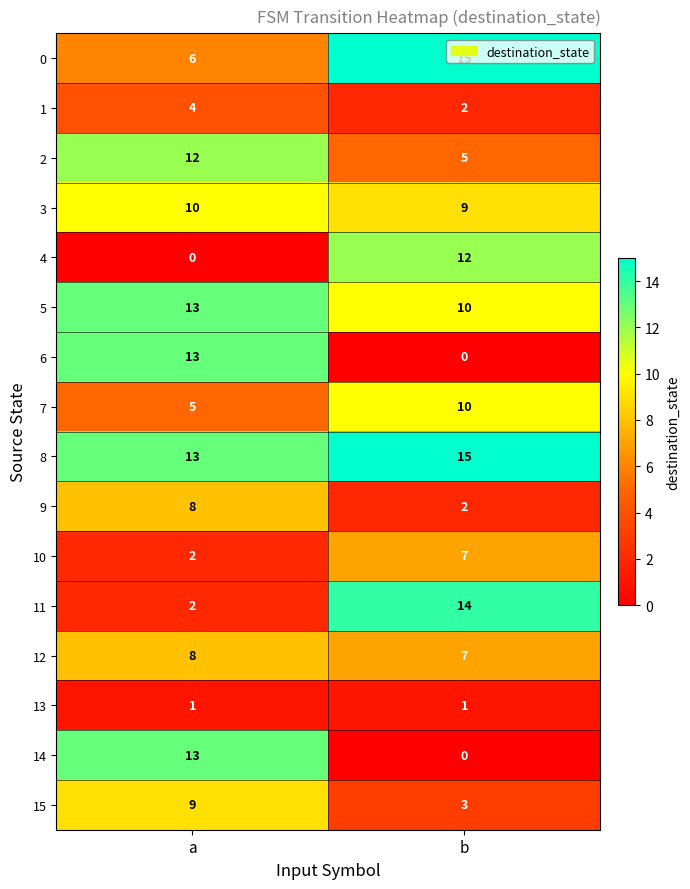

Where is 3 nearest to the value 9?

b